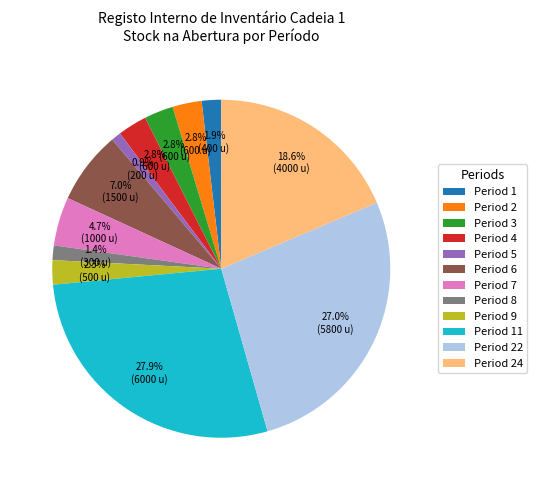

How many segments does this pie chart have?

12